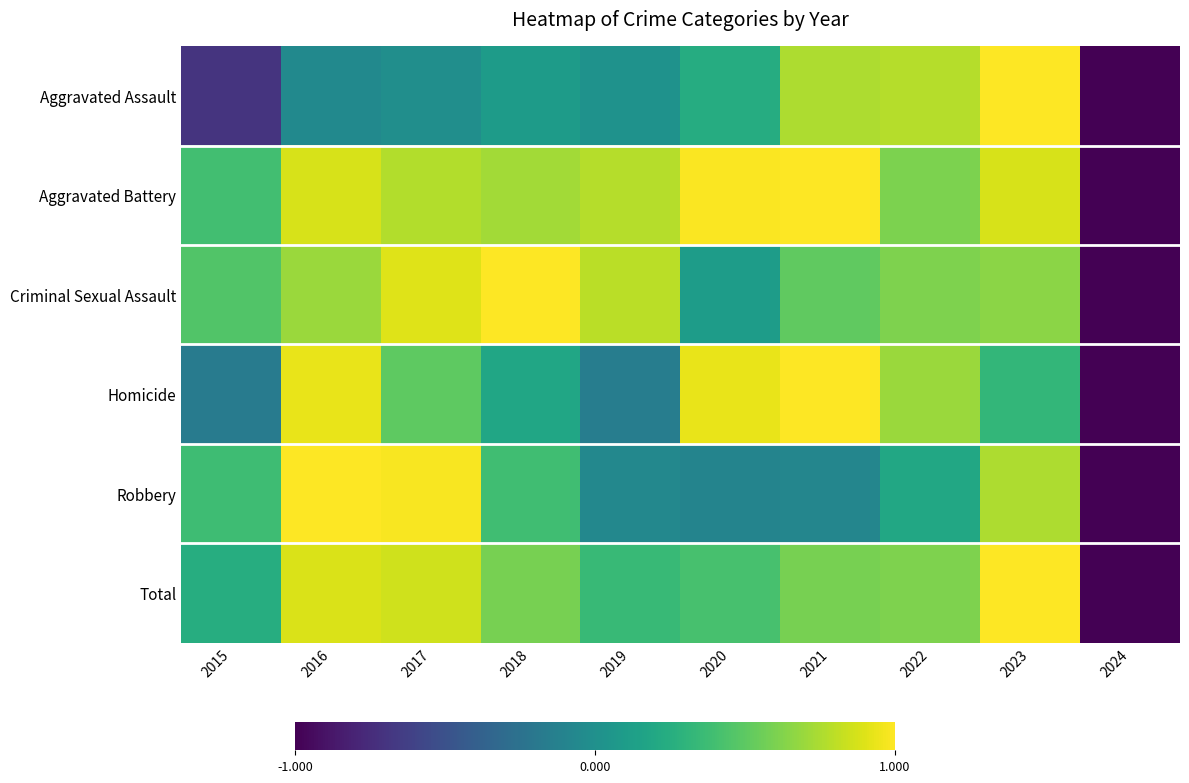

What is the spread (max minus min) of values at 2020?

1.1